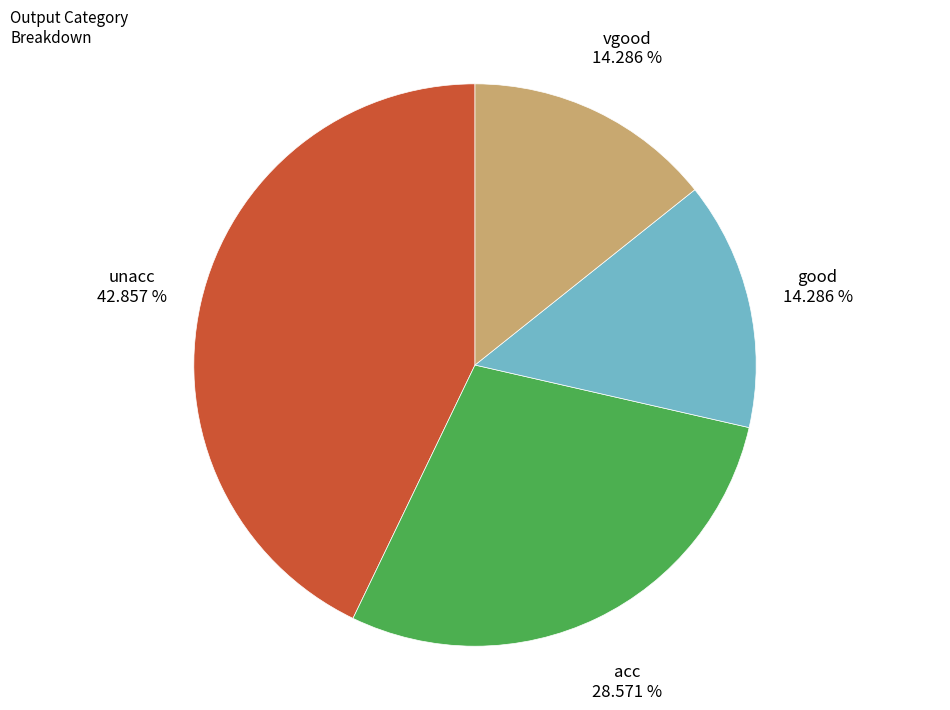

To the nearest percent, what is the average slice percentage?

25%